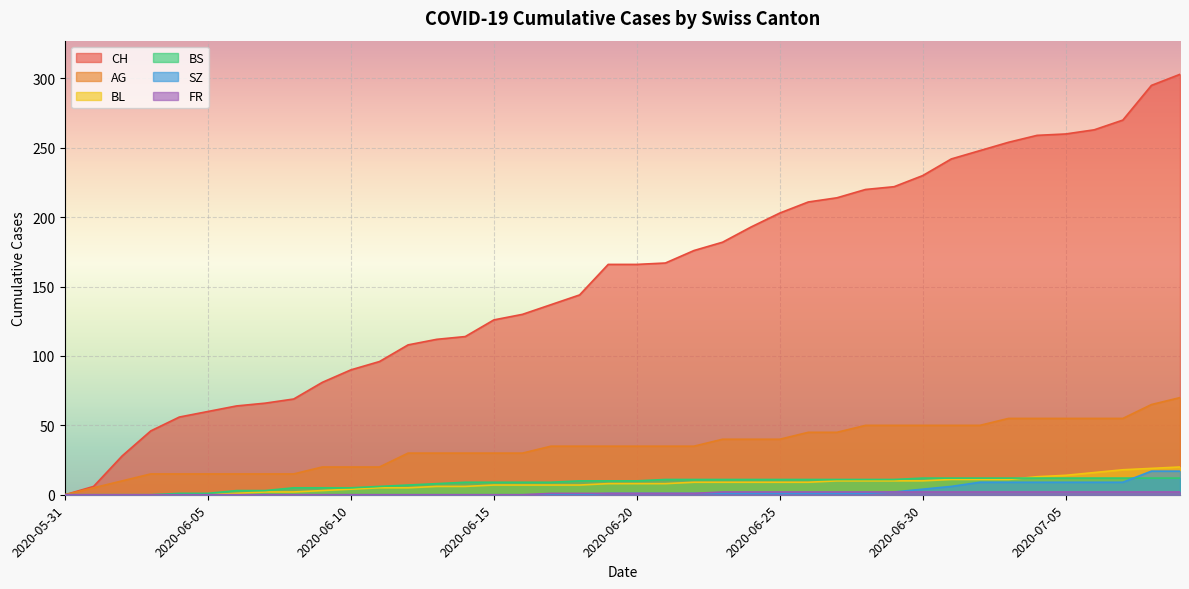

What is the label of the 10th point from the left?

2020-06-09